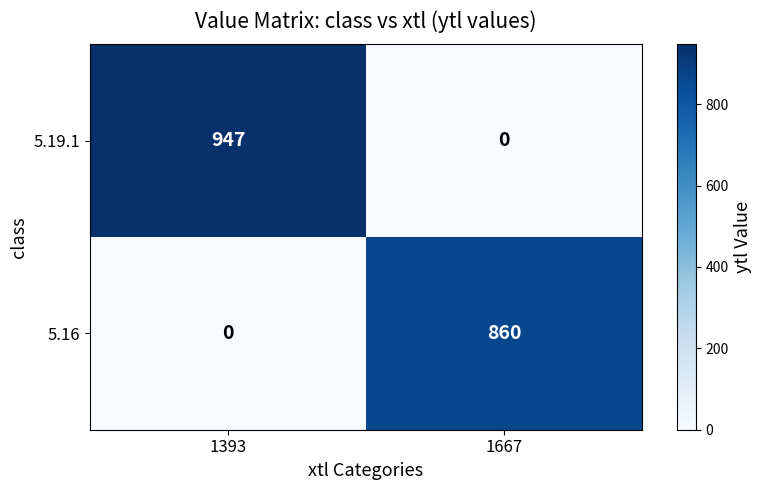

Reading left to right, list all the values displayed in this chart.

5.19.1: 947	0
5.16: 0	860